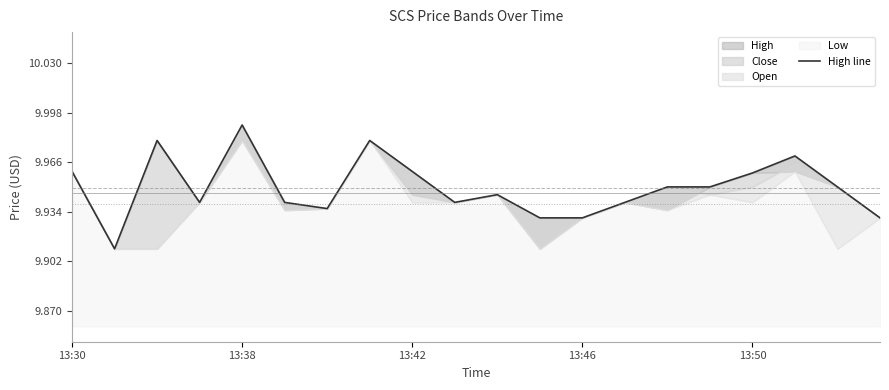

What is the greatest value displayed?

10.0